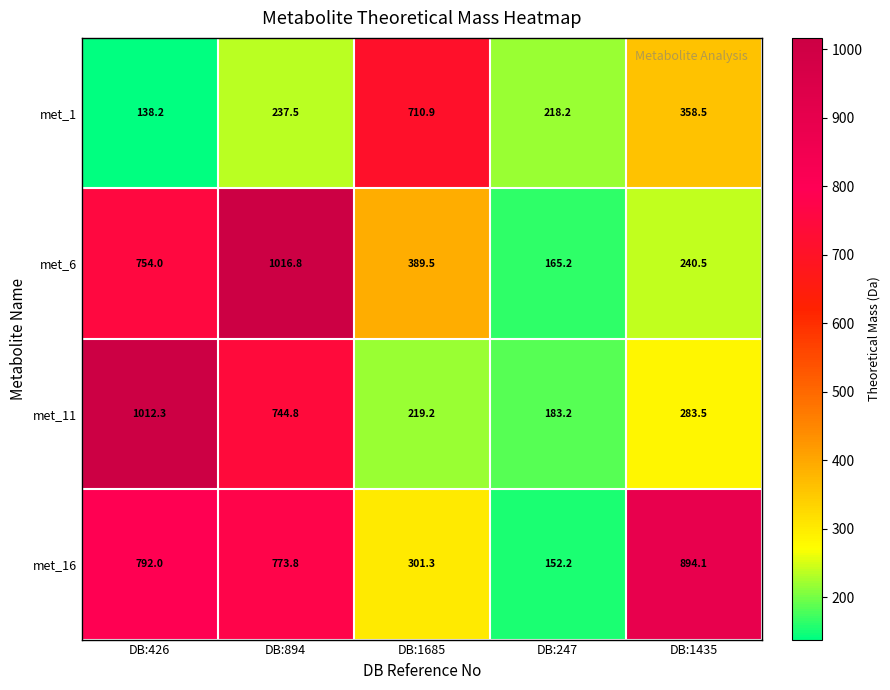

What is the difference between the met_6 values at DB:247 and DB:1685?

224.3